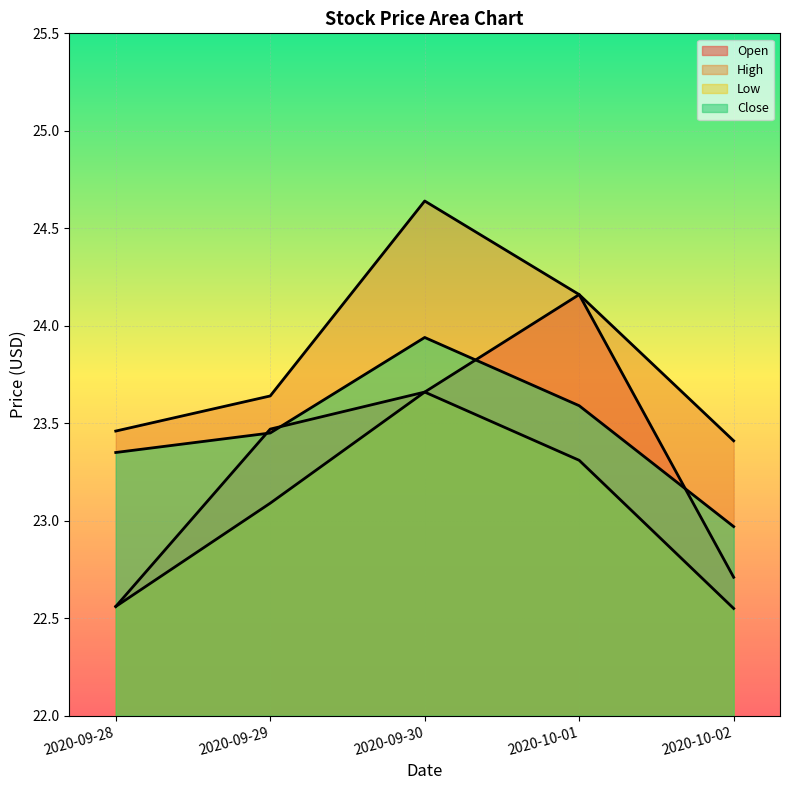

Where does the Low series first go above 23?

2020-09-29